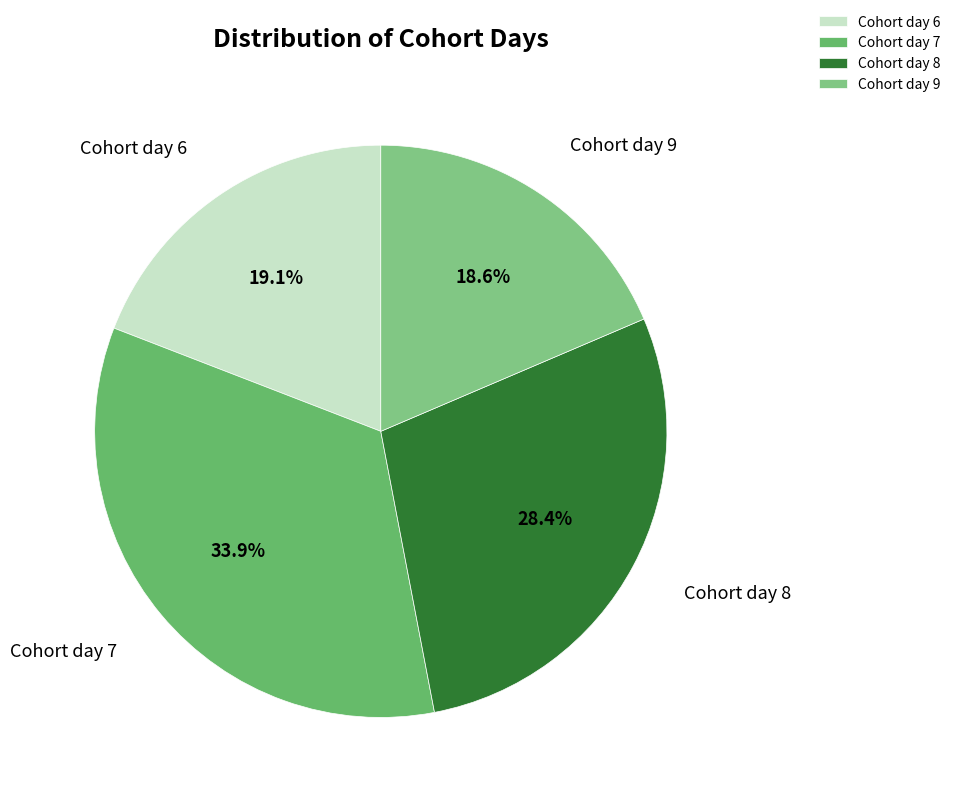

Rank the categories by value from highest to lowest.

Cohort day 7, Cohort day 8, Cohort day 6, Cohort day 9